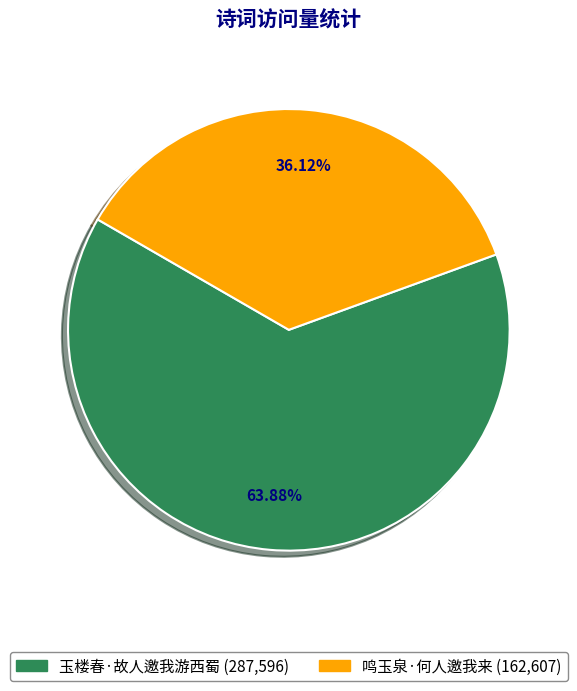

How much of the chart is everything except 鸣玉泉·何人邀我来?

63.9%